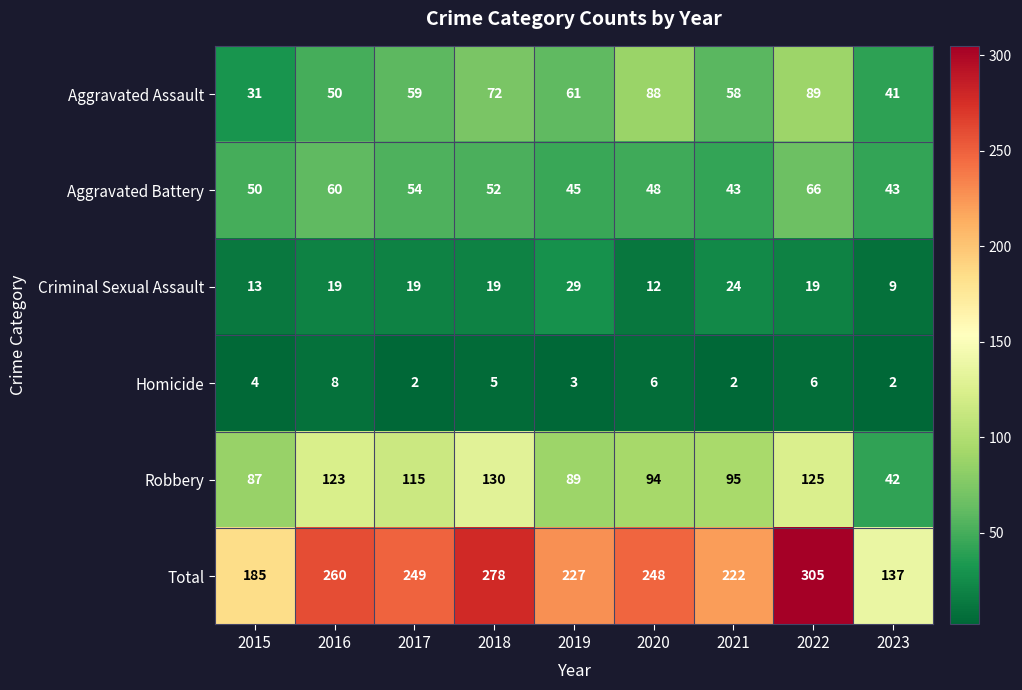

Which series has the largest total across all categories?

Total